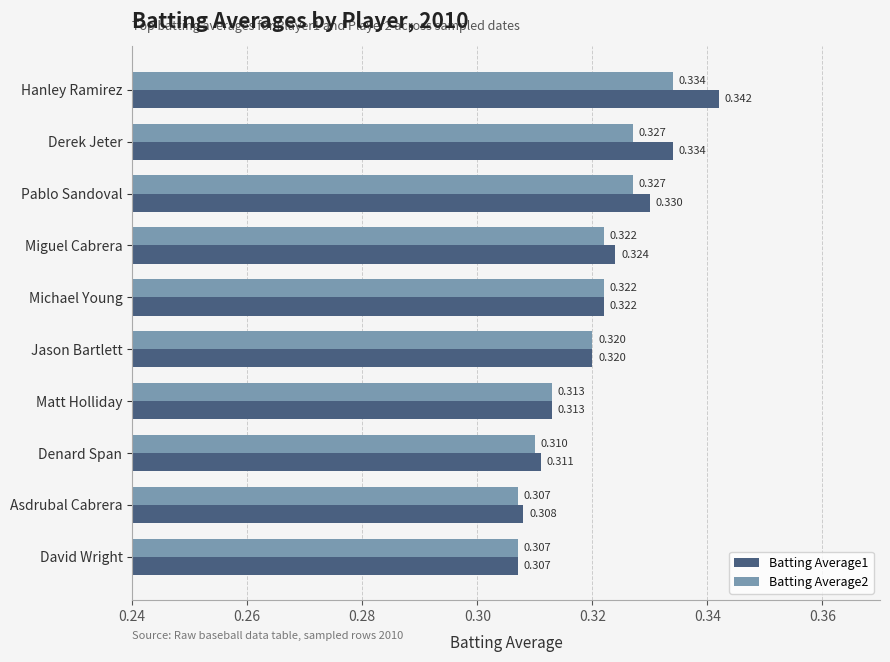

Count the number of data series in this chart.

2